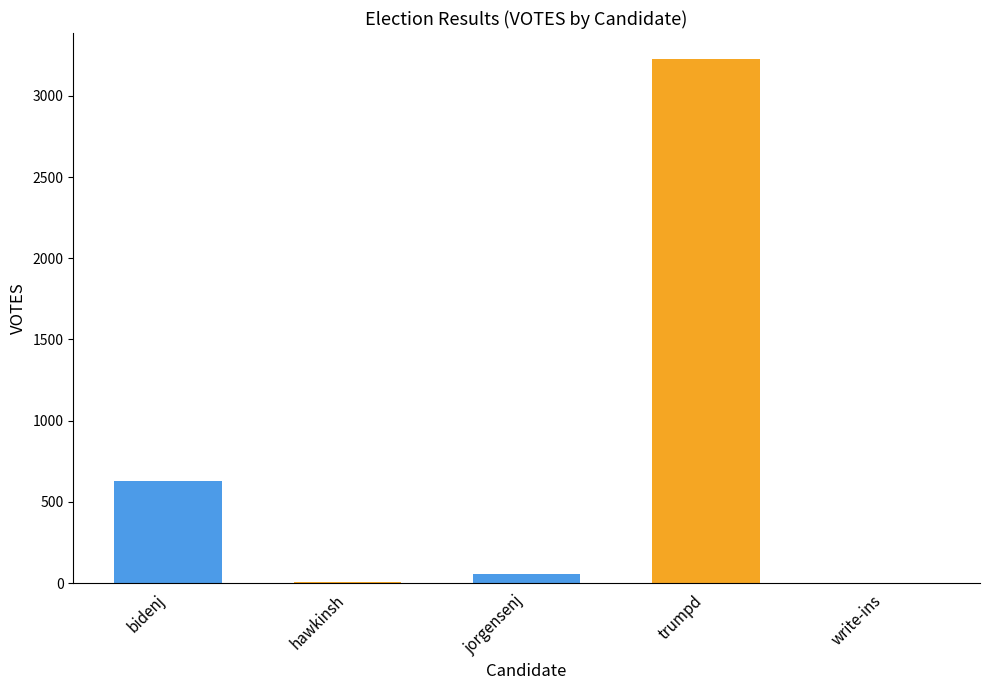

Where does the data first go above 56?

bidenj